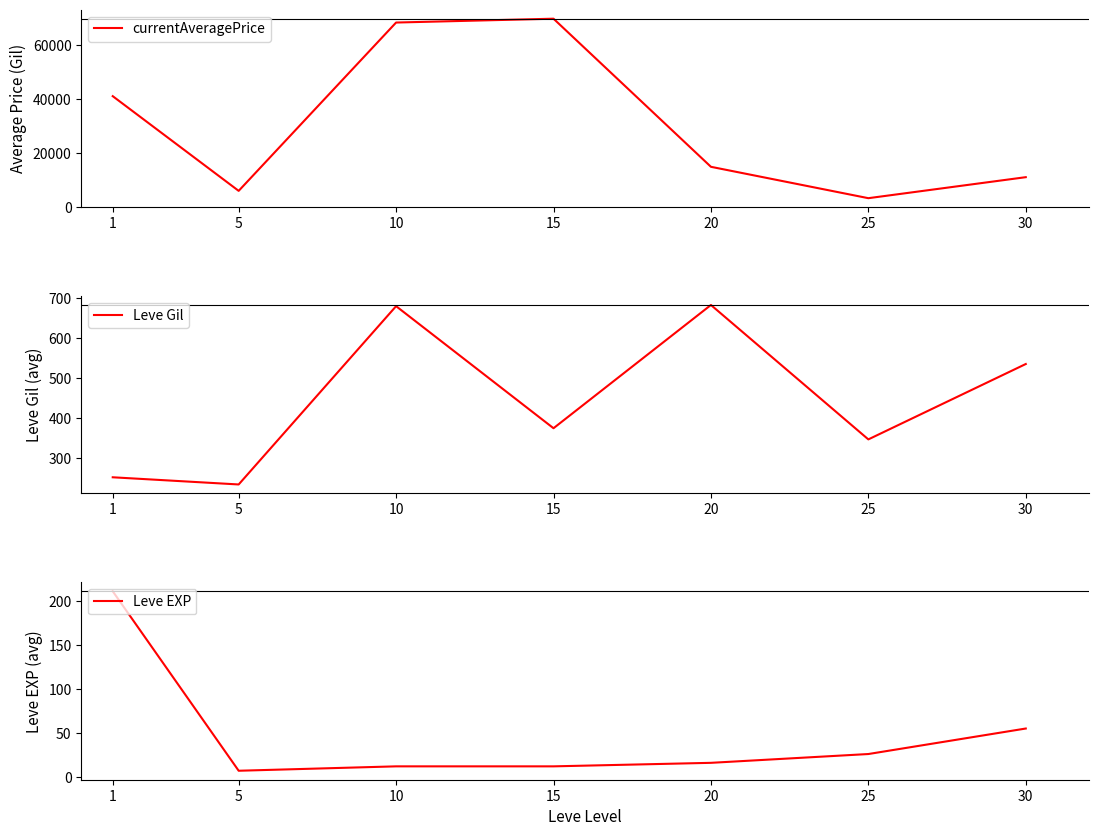

The value of currentAveragePrice at 1 is 41006. True or false?

True